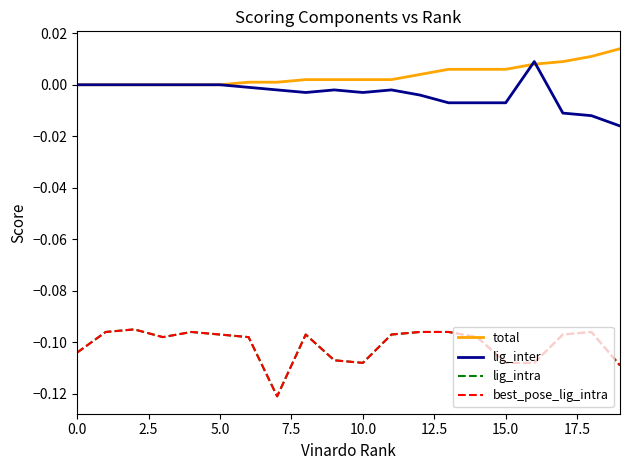

Reading right to left, extract all data points from this chart.

total: 0.0	0.0	0.0	0.0	0.0	0.0	0.0	0.0	0.0	0.0	0.0	0.0	0.0	0.0	0.0	0.0	0.0	0.0	0.0	0.0
lig_inter: -0.0	-0.0	-0.0	0.0	-0.0	-0.0	-0.0	-0.0	-0.0	-0.0	-0.0	-0.0	-0.0	-0.0	0.0	0.0	0.0	0.0	0.0	0.0
lig_intra: -0.1	-0.1	-0.1	-0.1	-0.1	-0.1	-0.1	-0.1	-0.1	-0.1	-0.1	-0.1	-0.1	-0.1	-0.1	-0.1	-0.1	-0.1	-0.1	-0.1
best_pose_lig_intra: -0.1	-0.1	-0.1	-0.1	-0.1	-0.1	-0.1	-0.1	-0.1	-0.1	-0.1	-0.1	-0.1	-0.1	-0.1	-0.1	-0.1	-0.1	-0.1	-0.1